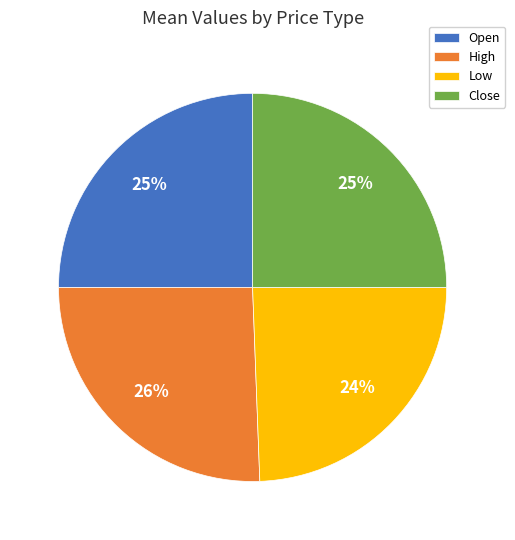

To the nearest percent, what is the combined percentage of Close and Low?

49%